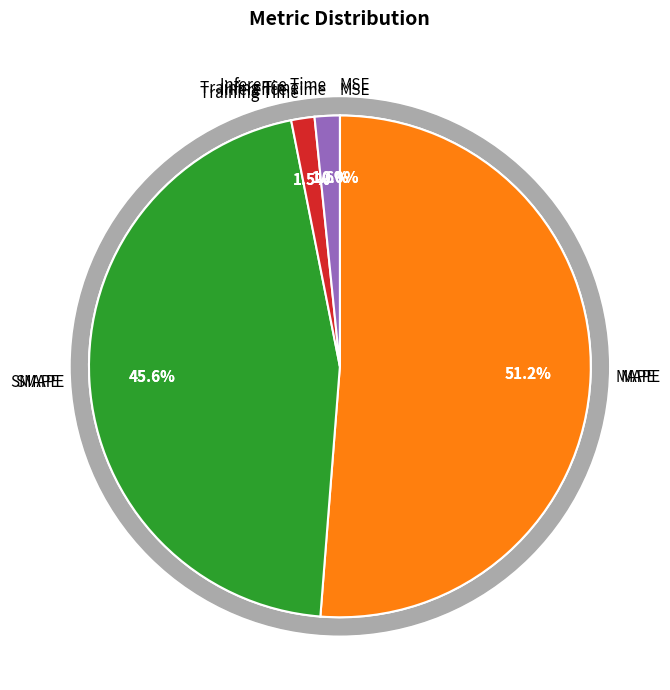

Which category has the biggest portion of the pie?

MAPE